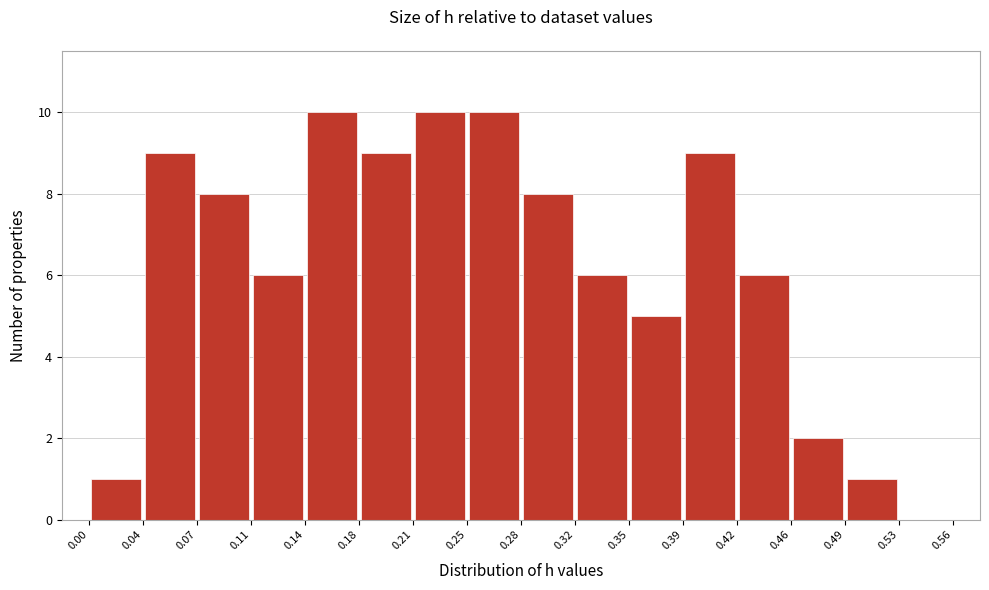

Reading left to right, list every bar in this chart as the range it spans on the x-axis followed by its height. The values are not printed on the chart, so give them approximately, as read against the axis.

0.00 to 0.04: 1
0.04 to 0.07: 9
0.07 to 0.11: 8
0.11 to 0.14: 6
0.14 to 0.18: 10
0.18 to 0.21: 9
0.21 to 0.25: 10
0.25 to 0.28: 10
0.28 to 0.32: 8
0.32 to 0.35: 6
0.35 to 0.39: 5
0.39 to 0.42: 9
0.42 to 0.46: 6
0.46 to 0.49: 2
0.49 to 0.53: 1
0.53 to 0.56: 0